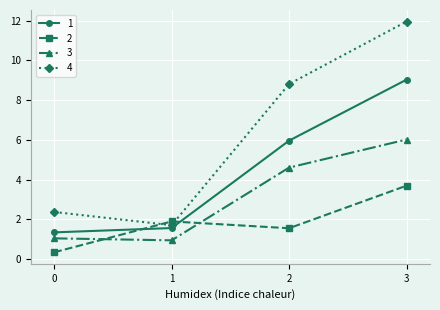

Which series has the widest spread of values?

4